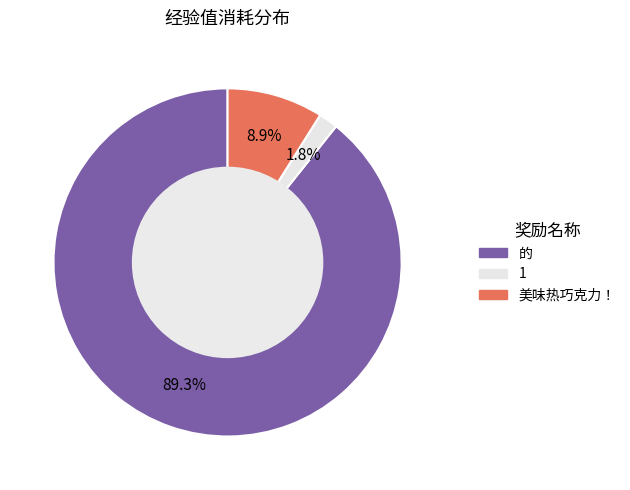

What percentage is the 的 slice, to the nearest percent?

89%